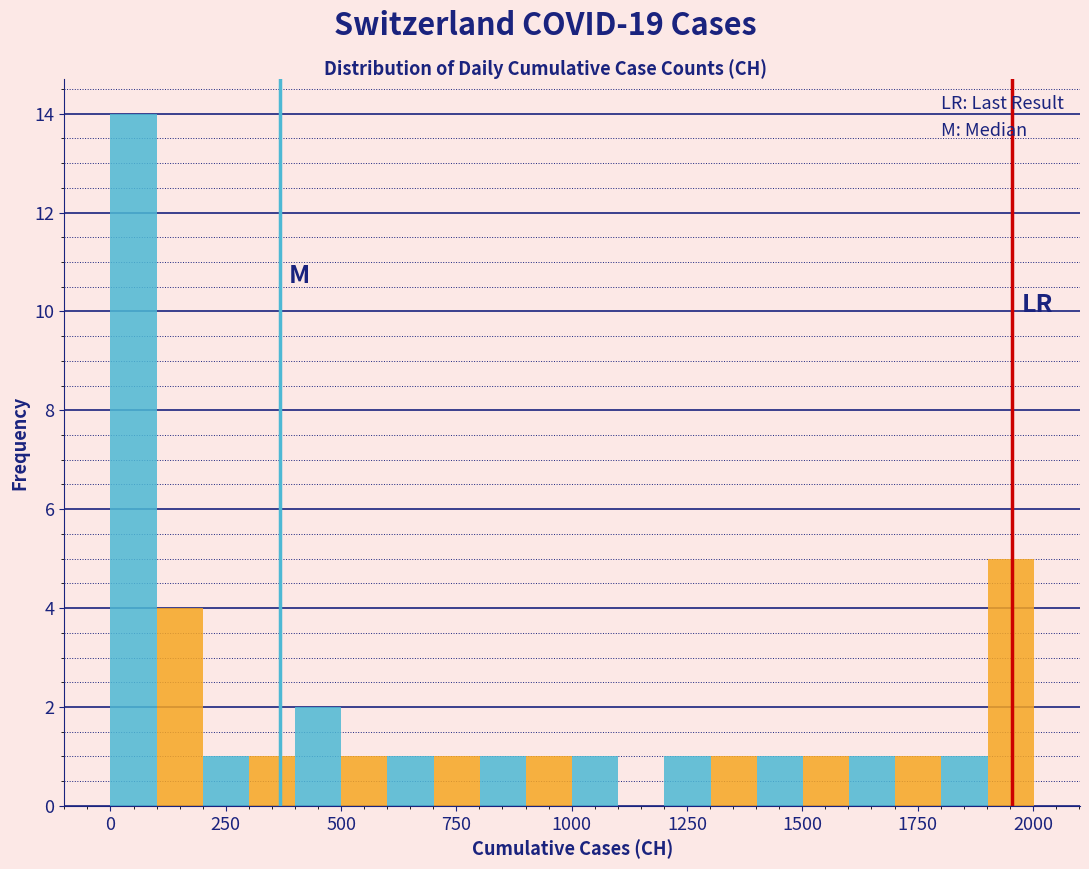

Read against the x-axis, roughly where is the centre of the tallest bar?

50